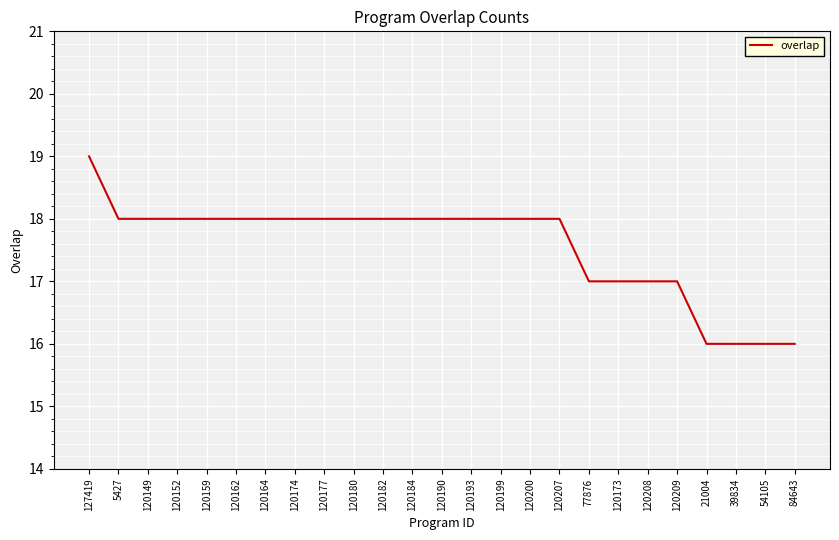

What position from the left is 120159?

5